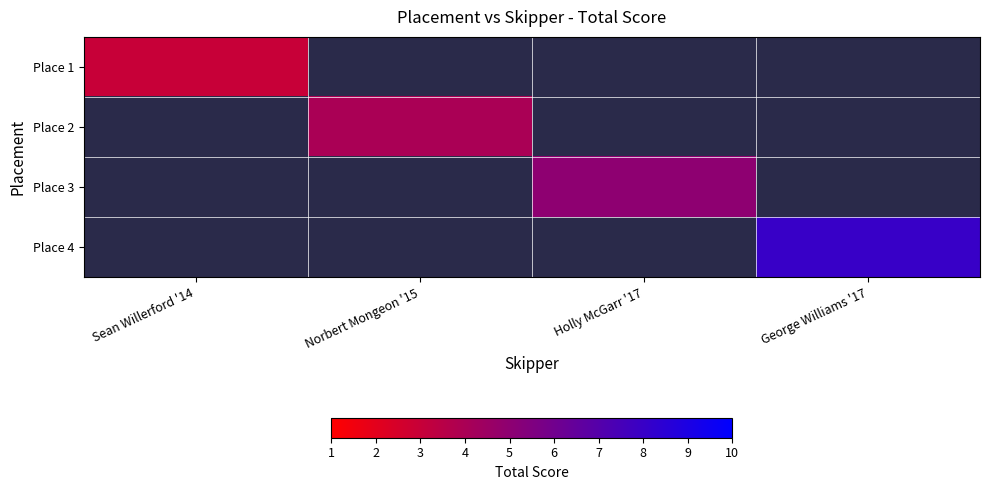

True or false: Place 2 has a value of 4.0 at Norbert Mongeon '15.

True